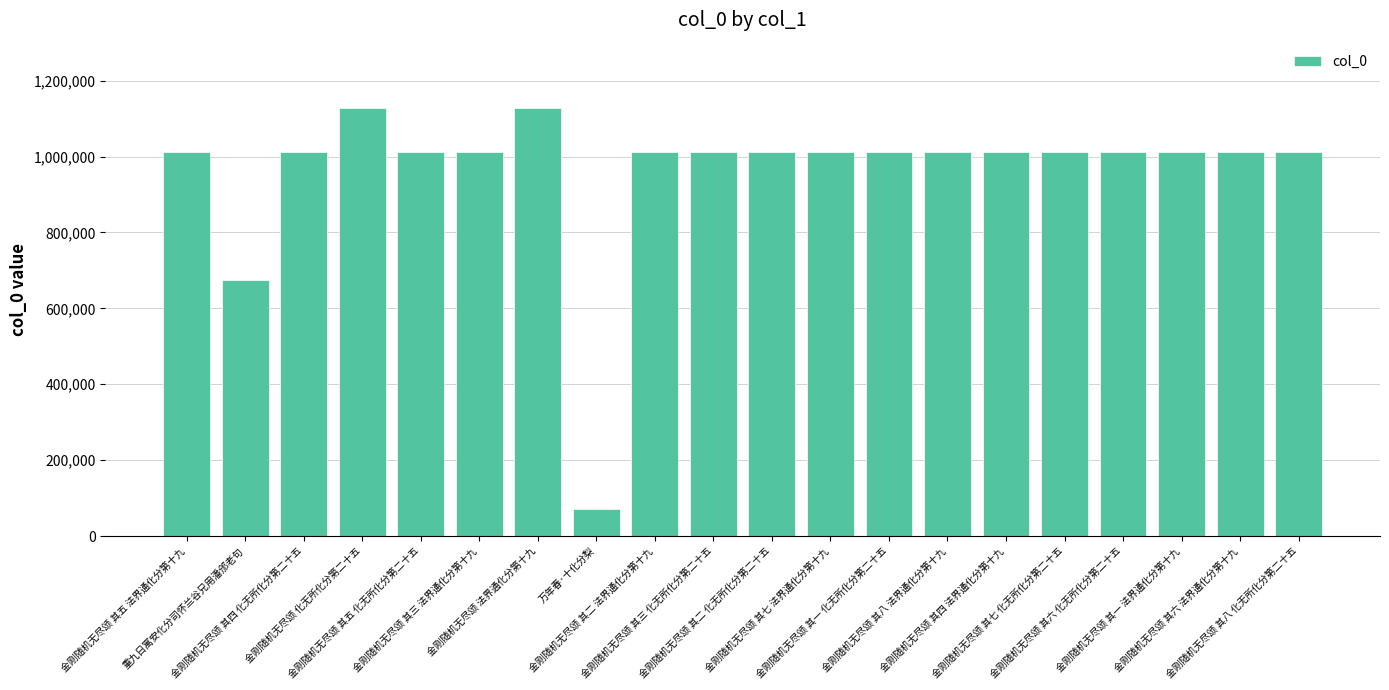

What is the difference between the maximum and second lowest values?

455115